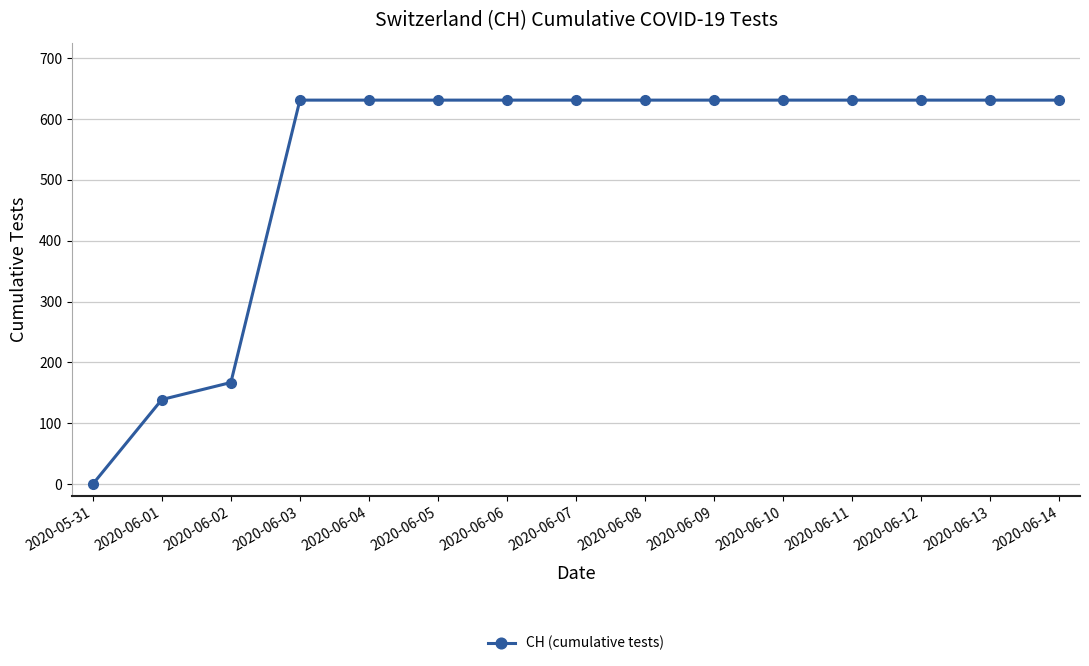

What position from the left is 2020-05-31?

1